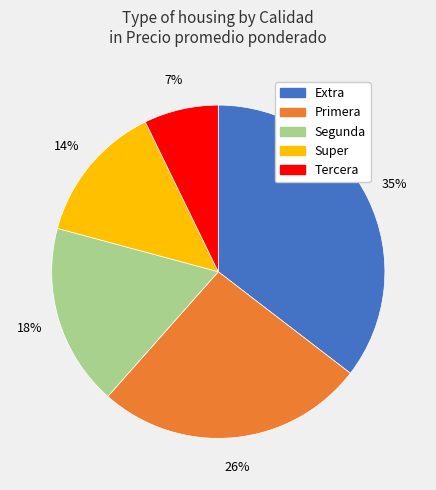

Is there a majority slice in this chart?

No